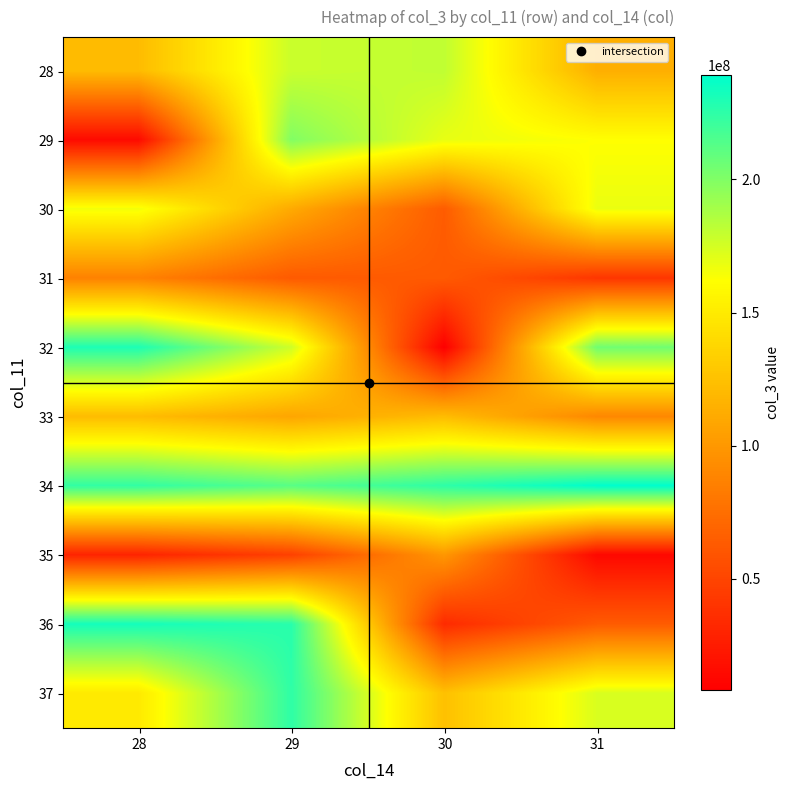

Reading left to right, extract all data points from this chart.

28: 28=121827280	29=178111448	30=181133056	31=113848512
29: 28=14821280	29=199765384	30=169092360	31=162062032
30: 28=165923096	29=111005280	30=63870608	31=168132888
31: 28=86938808	29=63042720	30=62987944	31=41139248
32: 28=229917784	29=176813352	30=8356032	31=204920984
33: 28=122017072	29=108459696	30=121971032	31=90322896
34: 28=223982760	29=212349208	30=225183232	31=239077664
35: 28=30080360	29=47466016	30=99688808	31=13492656
36: 28=232638600	29=226623512	30=34423280	31=63456720
37: 28=149680960	29=224713304	30=124672616	31=173650840